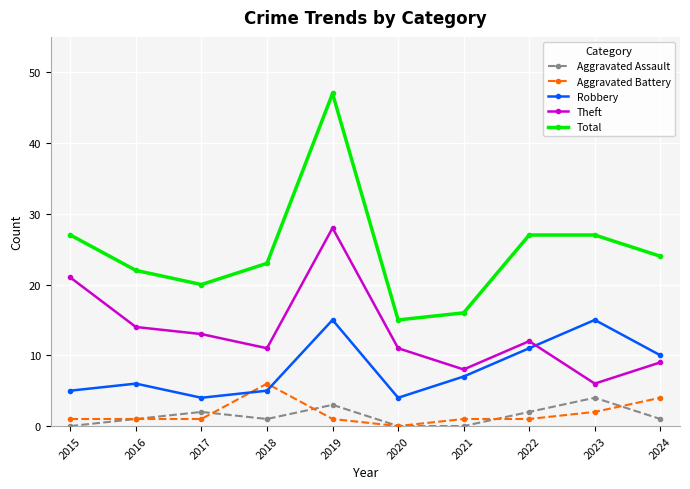

True or false: Total and Theft cross at least once.

False